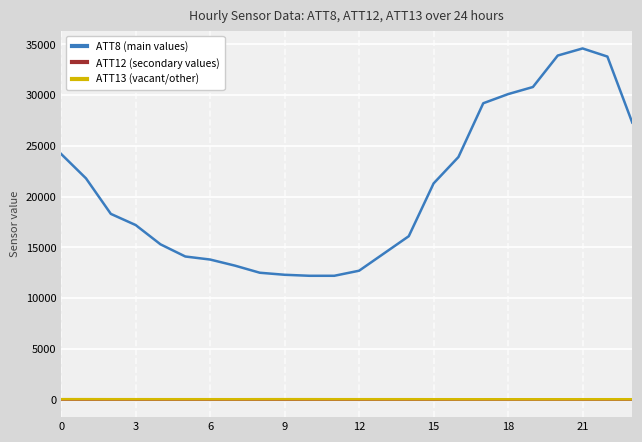

What is the maximum value shown in the chart?

34600.0